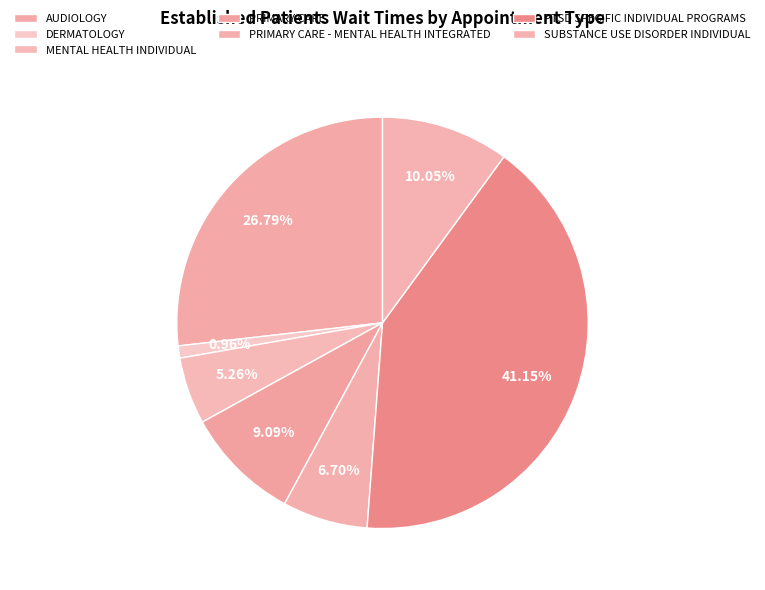

Count the number of slices in the pie.

7